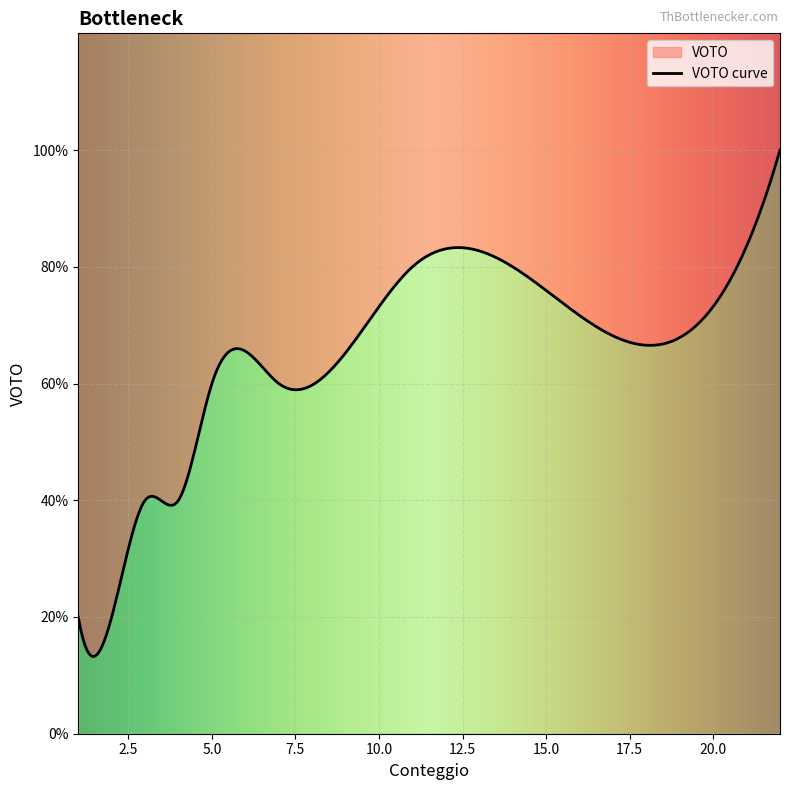

Count the number of categories in the chart.

20